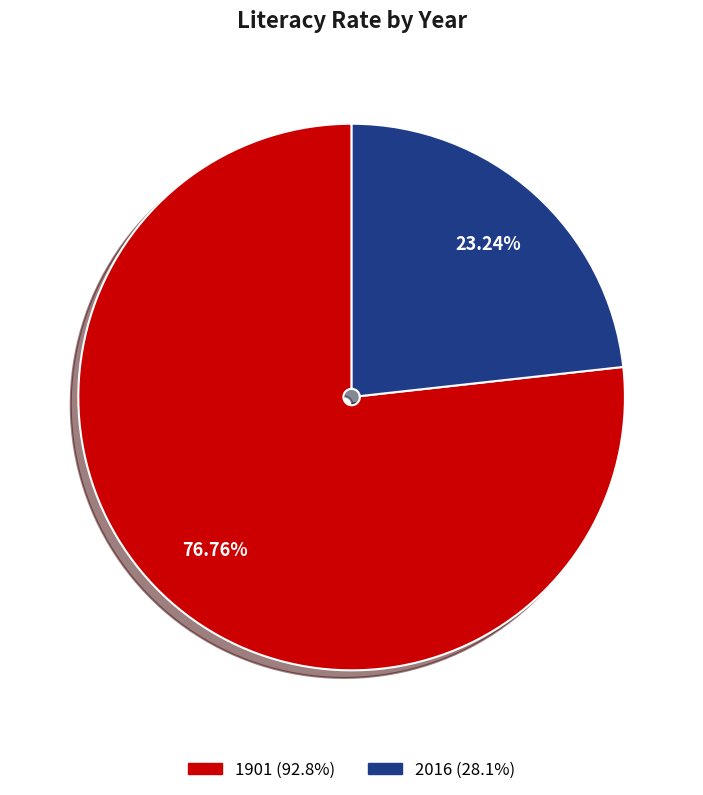

Approximately how many times larger is the value at 2016 compared to 1901?

0.3